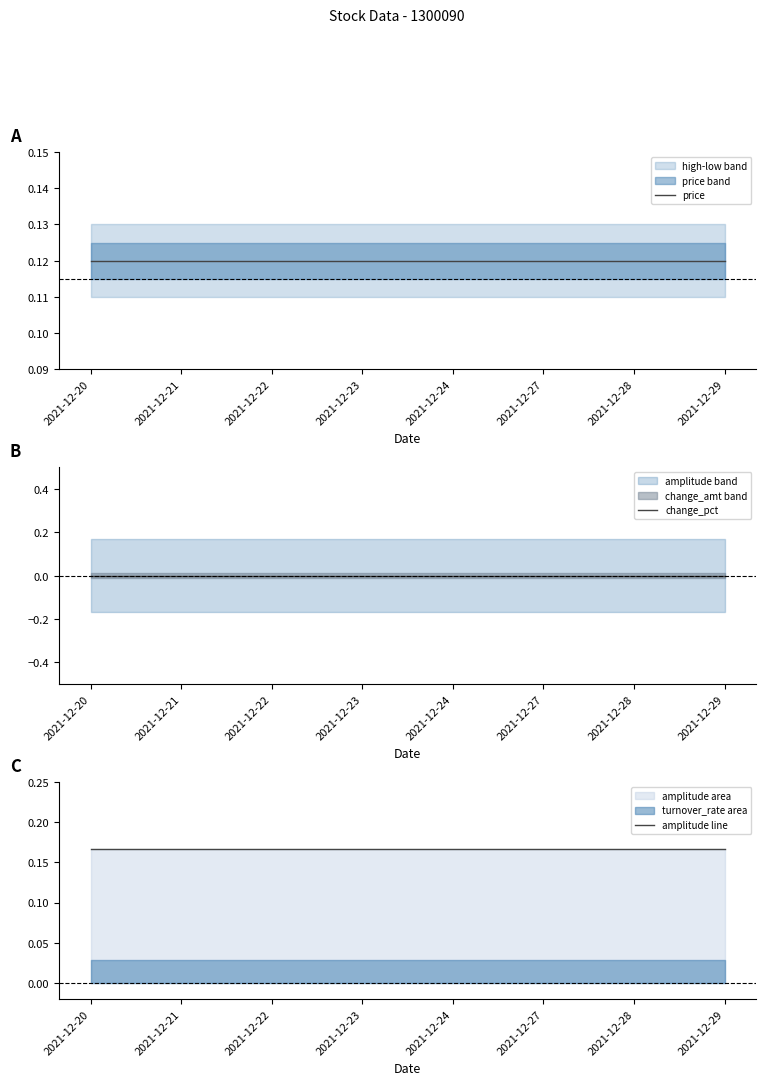

Reading right to left, what are all the values shown in this chart?

price: 2021-12-29=0.1	2021-12-28=0.1	2021-12-27=0.1	2021-12-24=0.1	2021-12-23=0.1	2021-12-22=0.1	2021-12-21=0.1	2021-12-20=0.1
change_pct: 2021-12-29=0.0	2021-12-28=0.0	2021-12-27=0.0	2021-12-24=0.0	2021-12-23=0.0	2021-12-22=0.0	2021-12-21=0.0	2021-12-20=0.0
amplitude line: 2021-12-29=0.2	2021-12-28=0.2	2021-12-27=0.2	2021-12-24=0.2	2021-12-23=0.2	2021-12-22=0.2	2021-12-21=0.2	2021-12-20=0.2